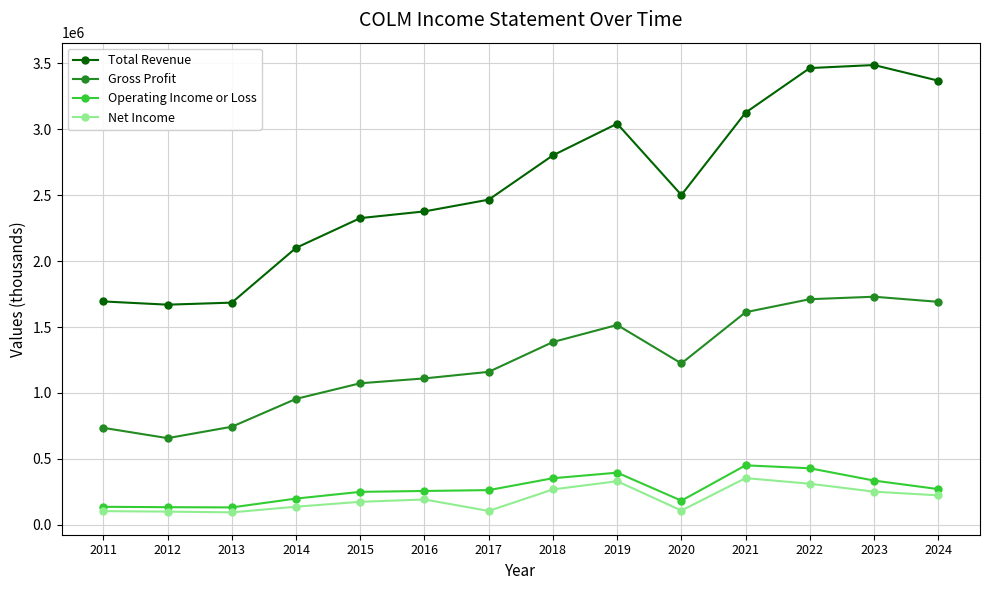

What are all the series names shown in the legend?

Total Revenue, Gross Profit, Operating Income or Loss, Net Income